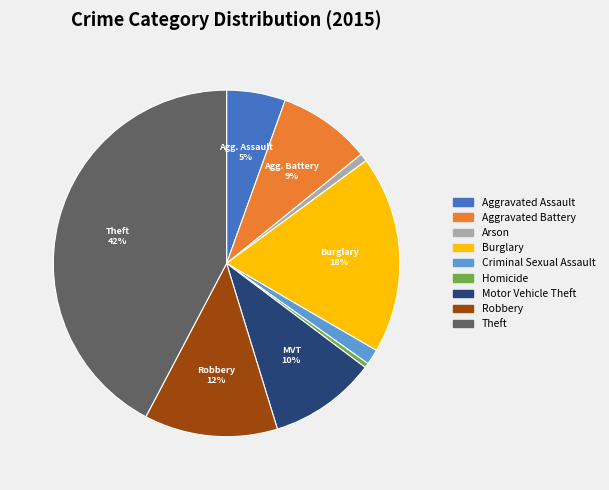

What is the largest slice in the pie chart?

Theft